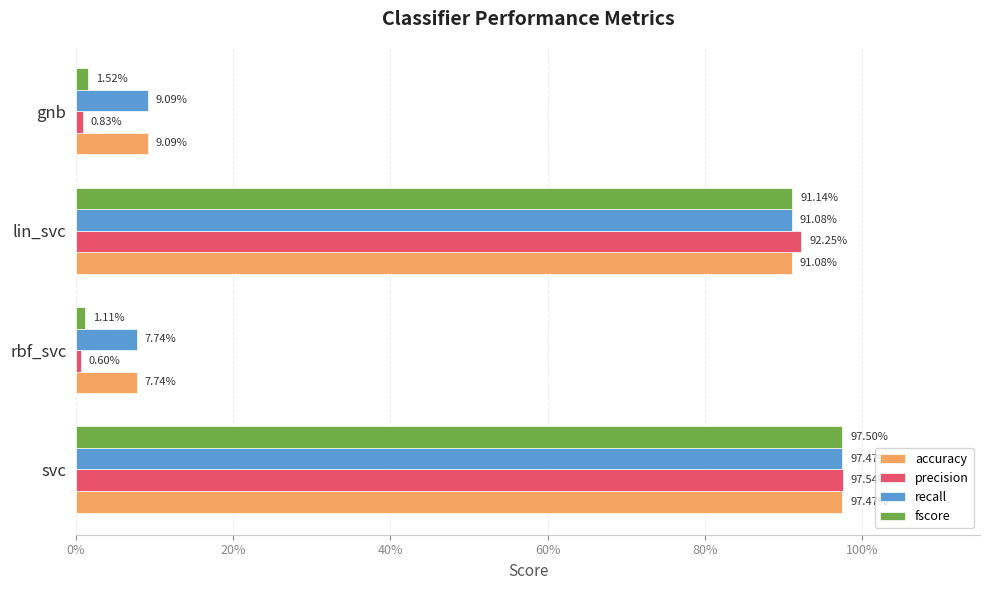

What is the sum of all accuracy values?

2.1